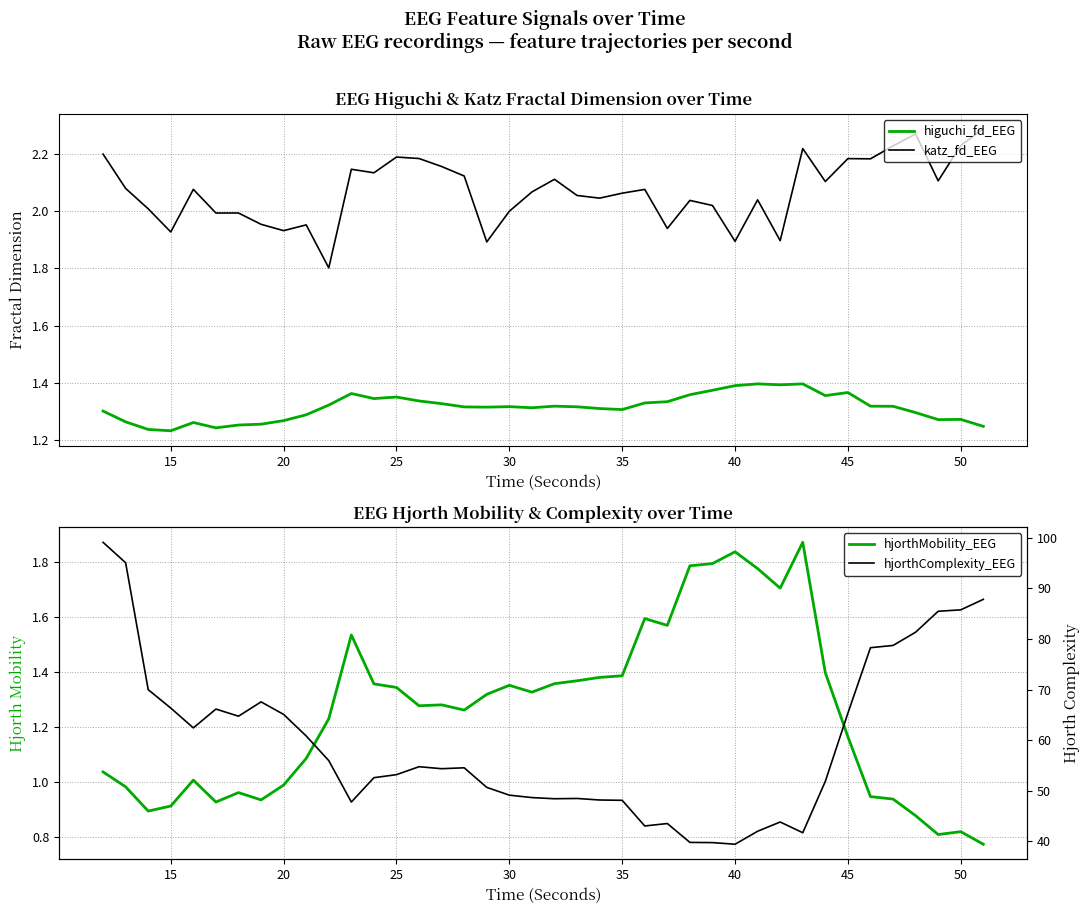

Does the chart display data point markers on the line(s)?

No